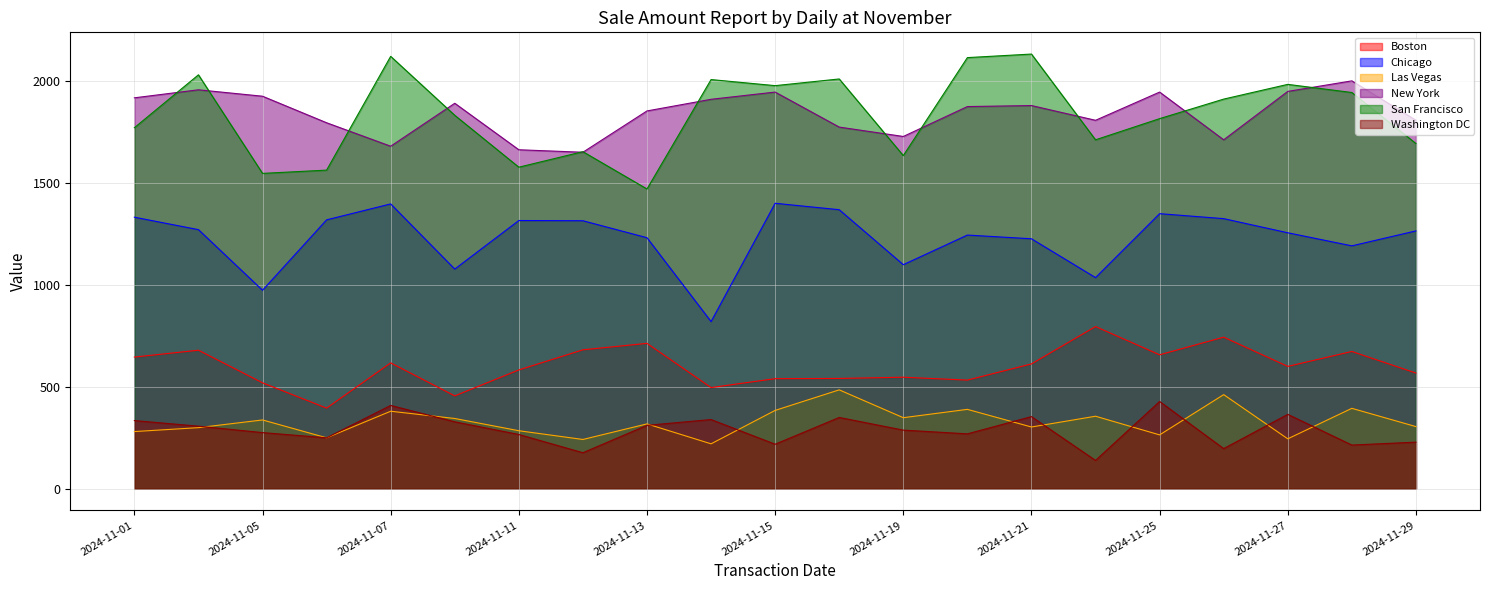

What are all the series names shown in the legend?

Boston, Chicago, Las Vegas, New York, San Francisco, Washington DC